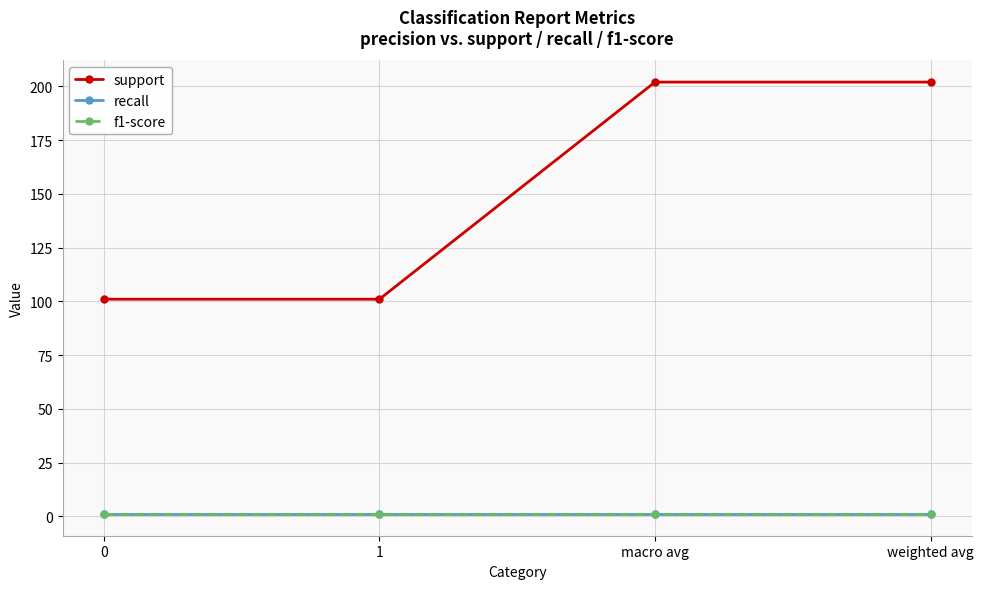

True or false: support and recall cross at least once.

False